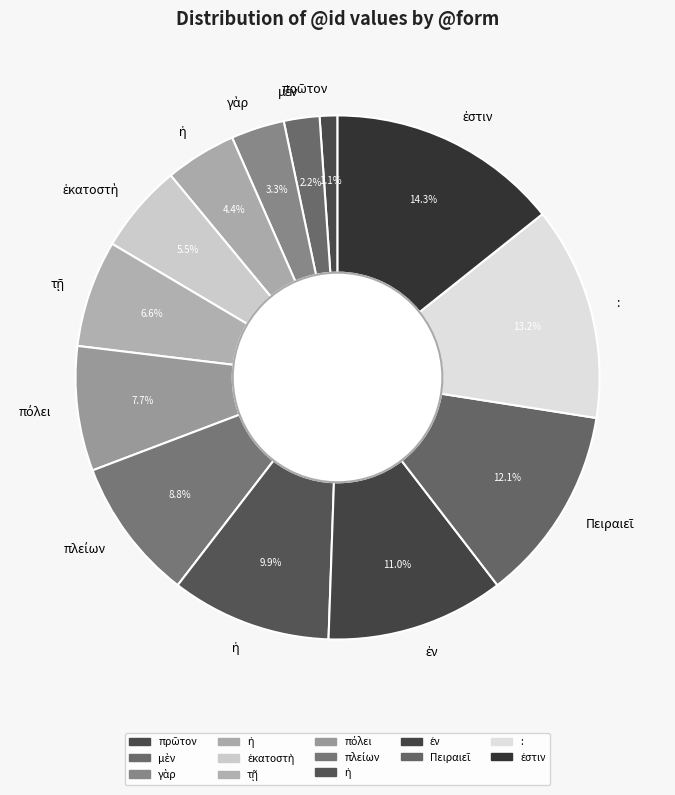

How many segments does this pie chart have?

13